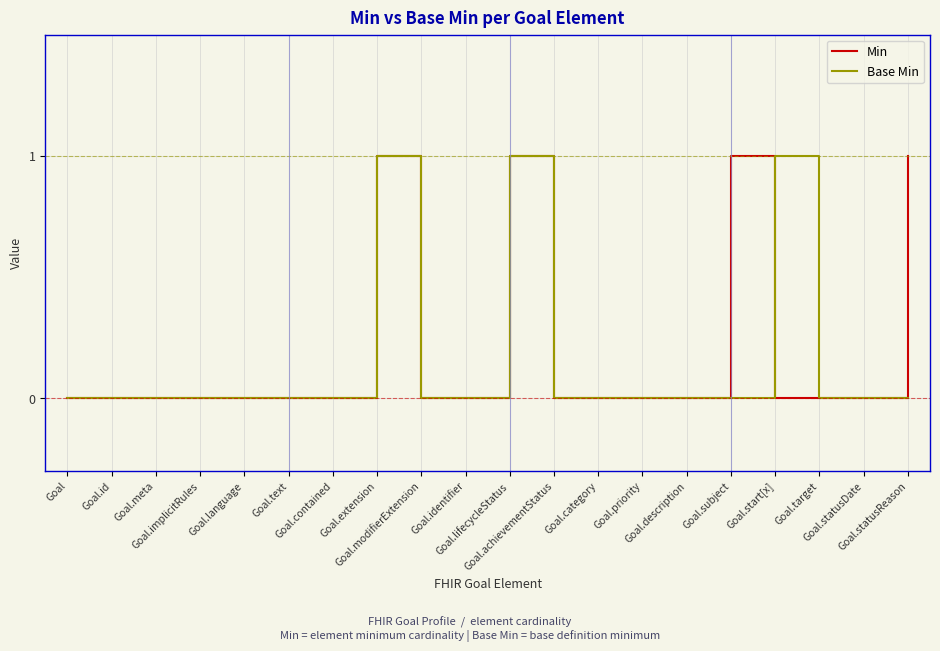

Does the chart have visible grid lines?

Yes